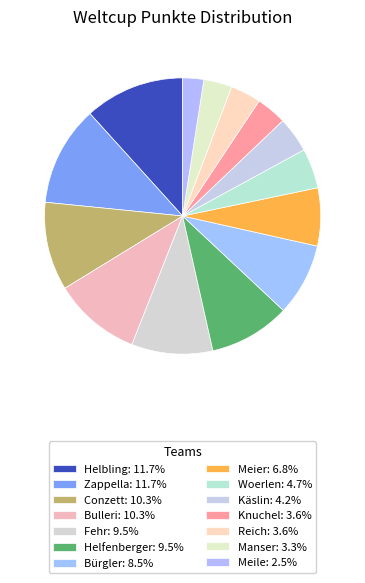

How many segments does this pie chart have?

14